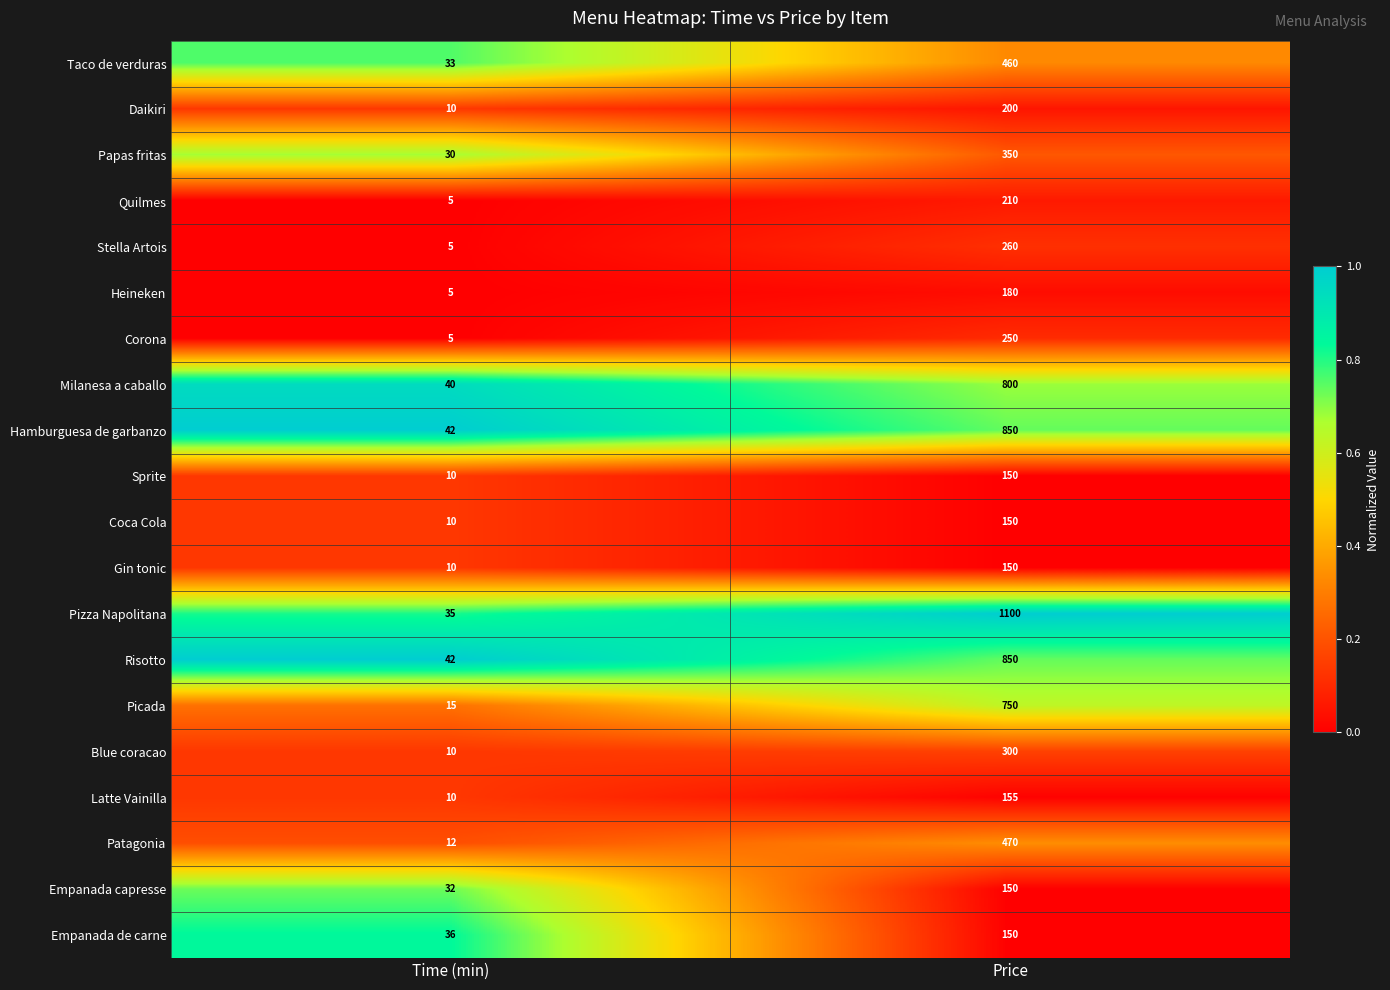

Is the value of Patagonia at Time (min) greater than the value of Risotto at Price?

No